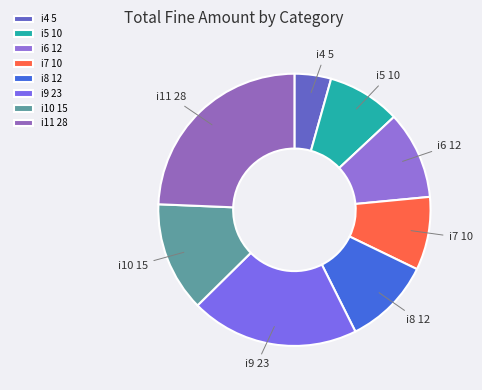

Which has a higher value, i5 or i8?

i8